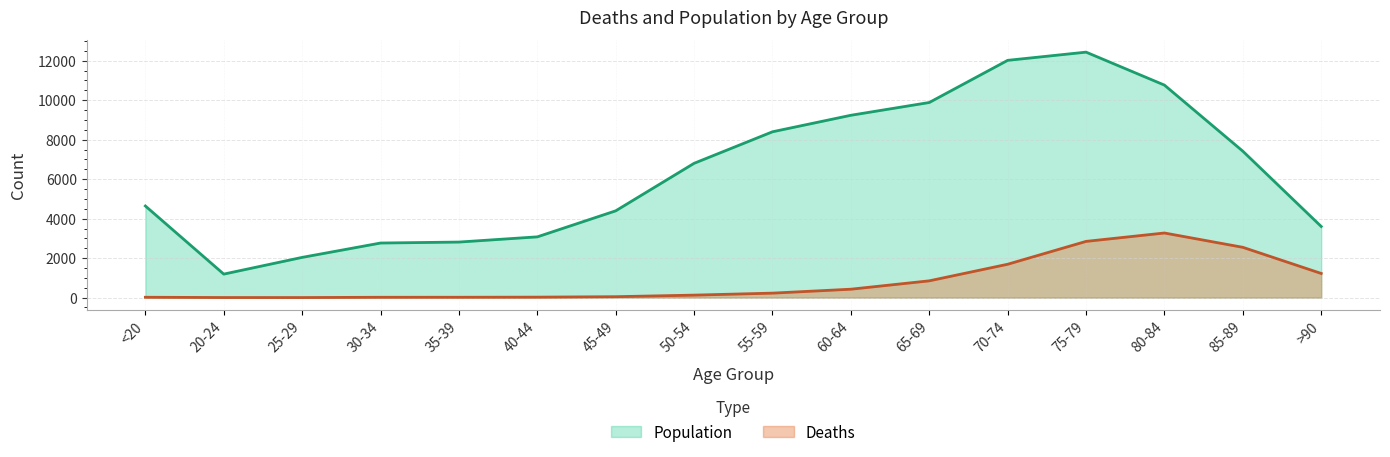

The value of Population at 20-24 is 1191. True or false?

True